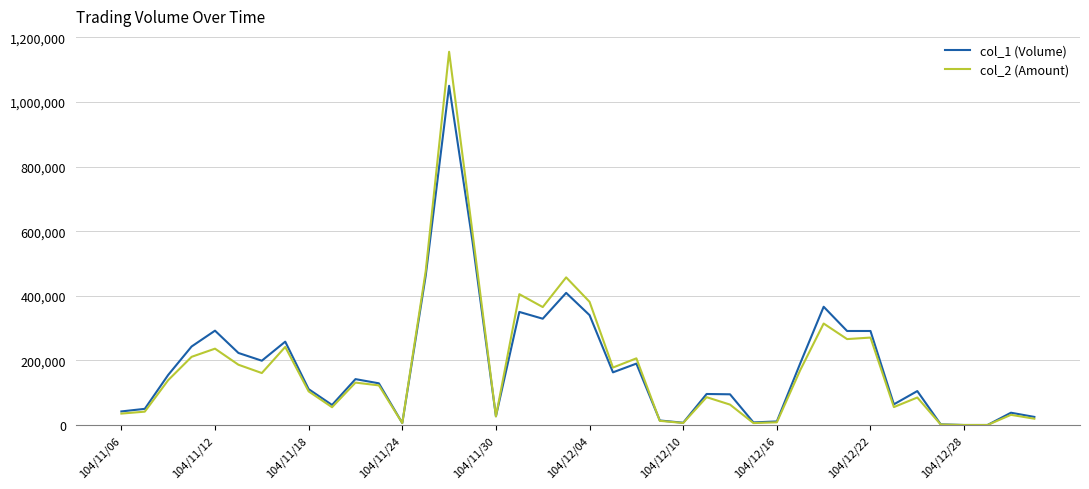

Rank the series by their maximum value, from lowest to highest.

col_1 (Volume), col_2 (Amount)